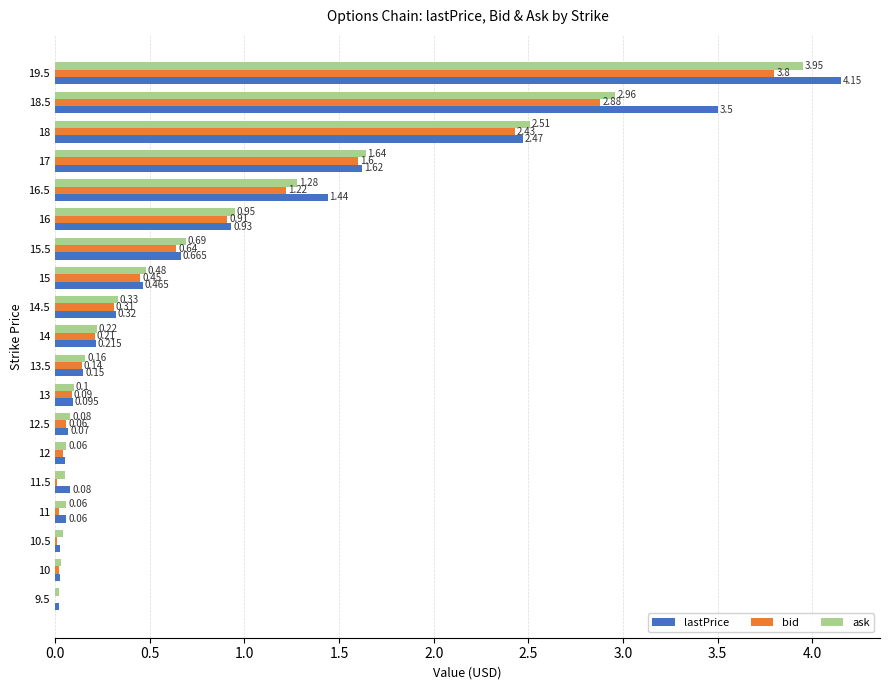

Is the value of ask at 15.5 greater than the value of lastPrice at 15?

Yes